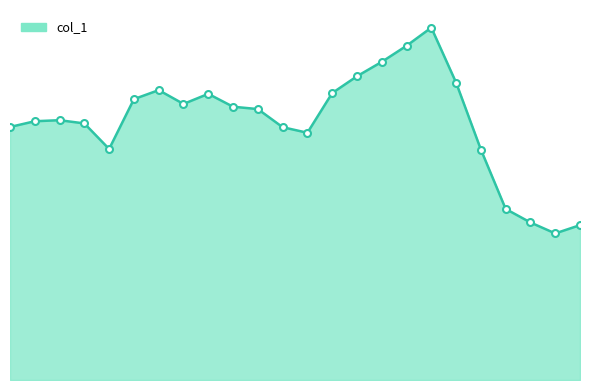

Does the chart have visible grid lines?

No